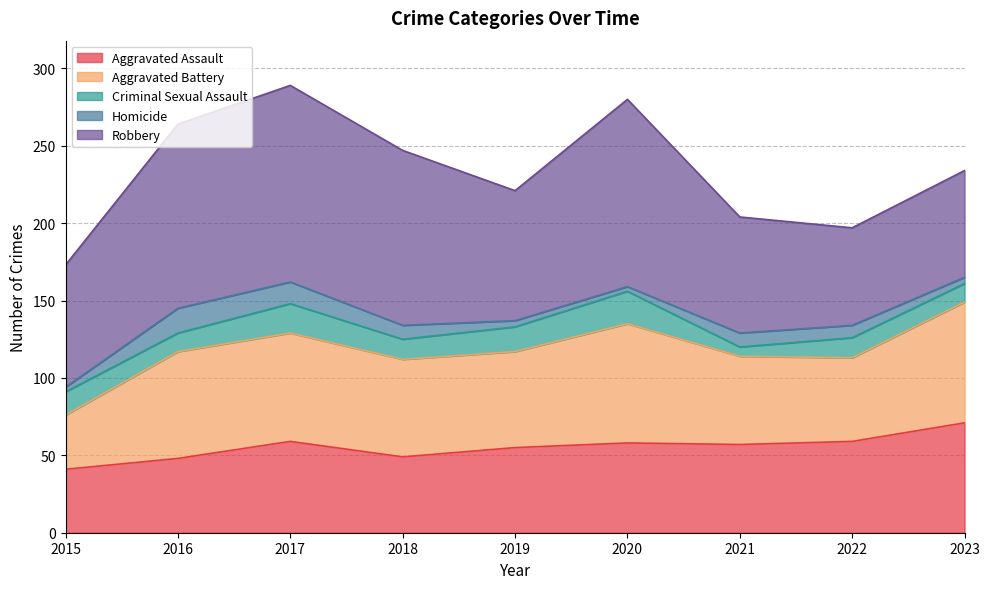

How many lines are shown in the chart?

5